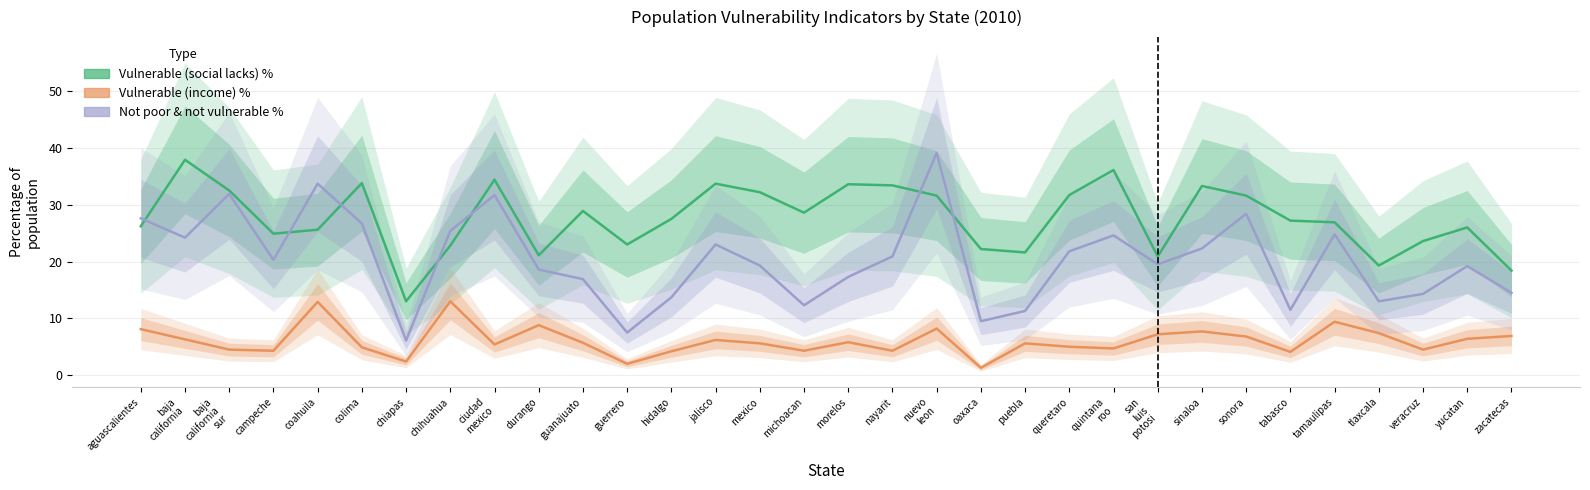

How many categories are shown in the chart?

32